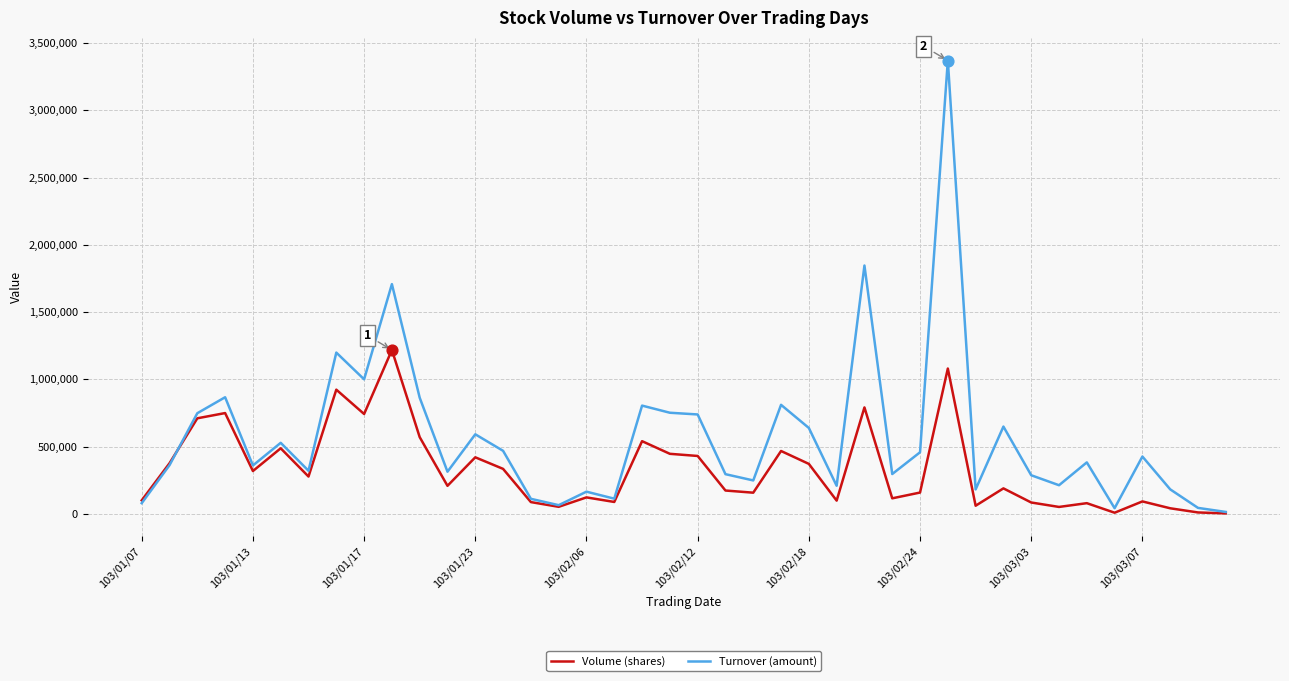

Which series has the largest total across all categories?

Turnover (amount)